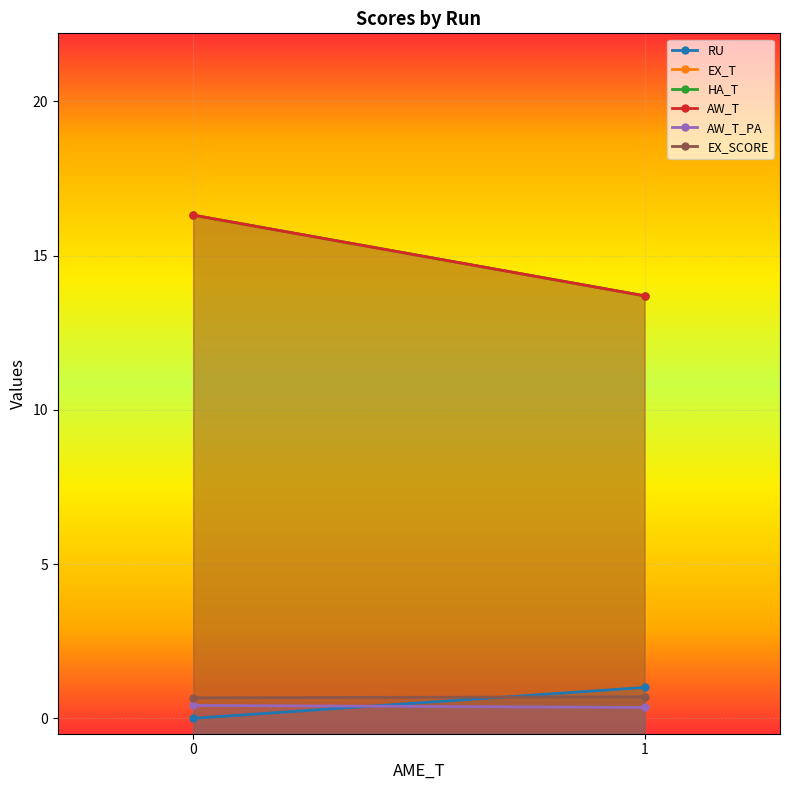

Which has a higher value, 0 or 1?

1